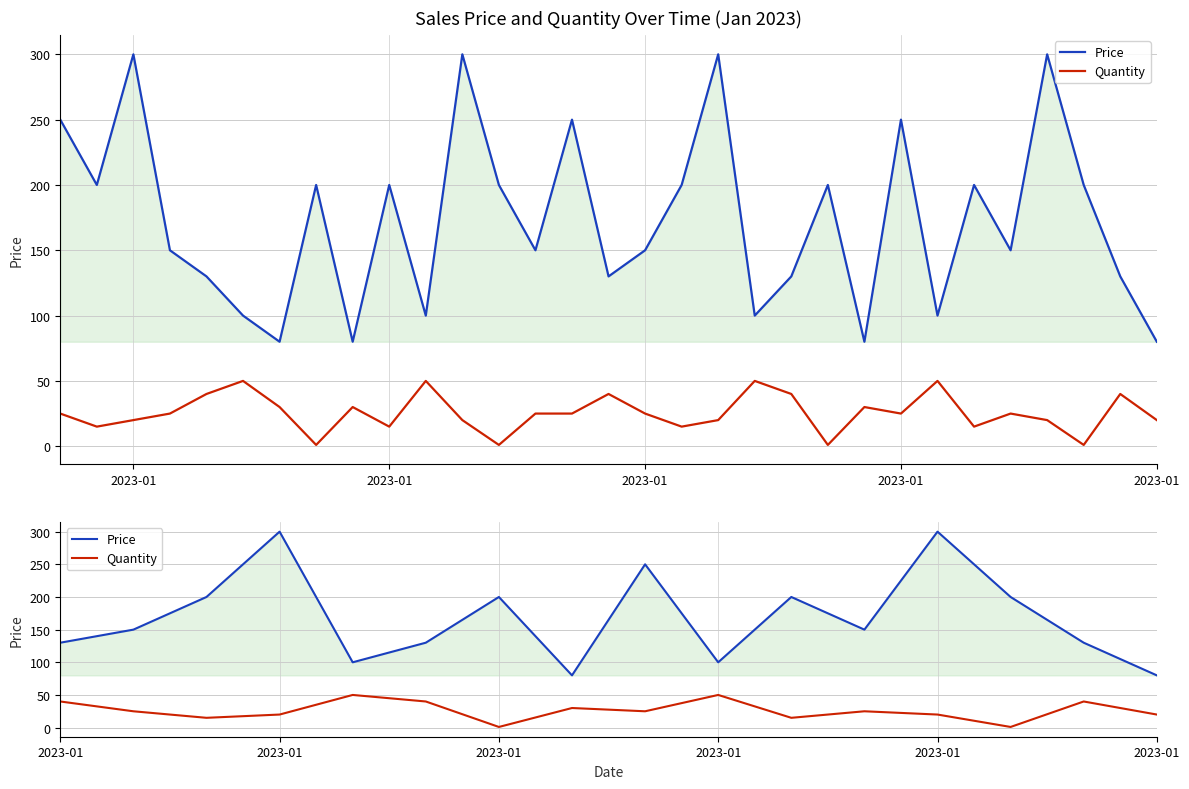

The Quantity series shows 25.0 at 2023-01. True or false?

True